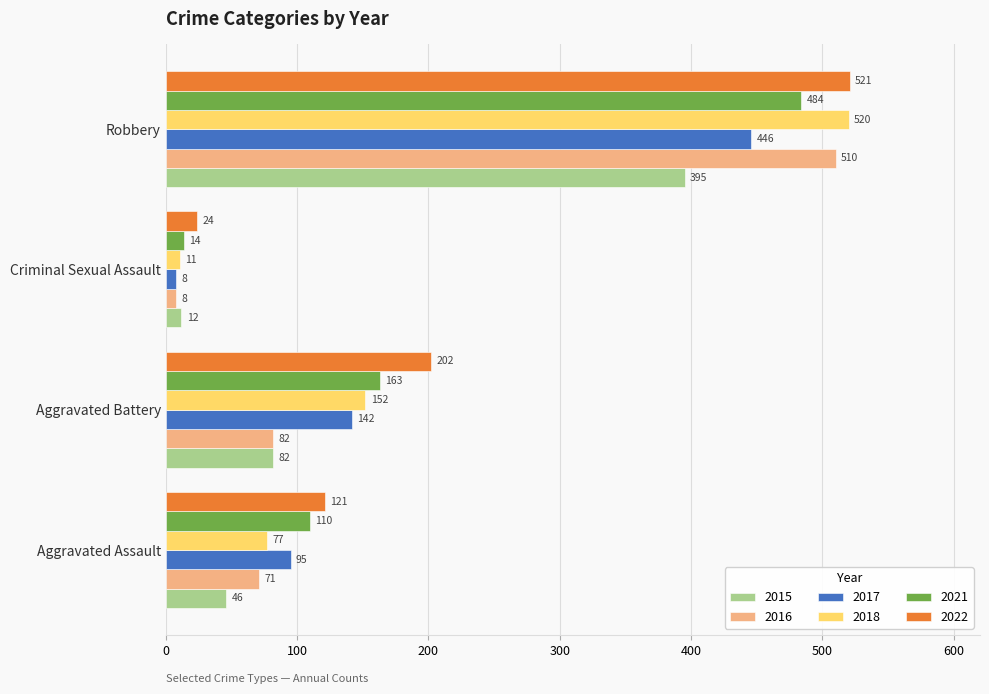

What is the average value of the 2015 series?

134